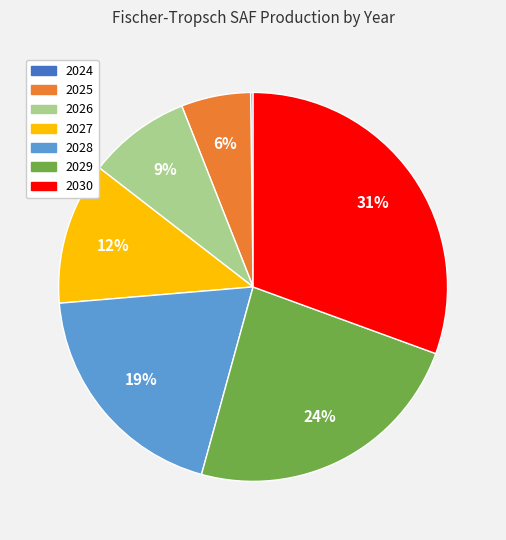

Is the sum of 2026 and 2030 greater than half?

No